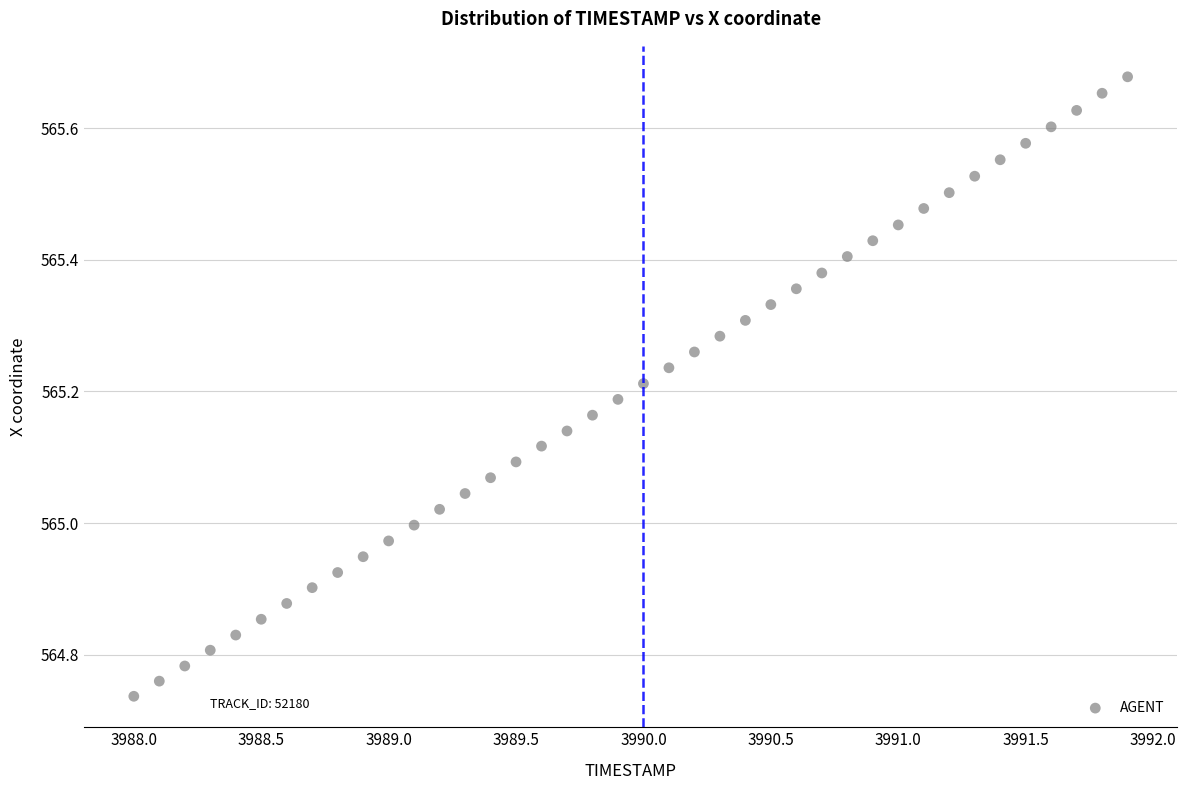

What is the range of Y values (max minus min)?

0.9